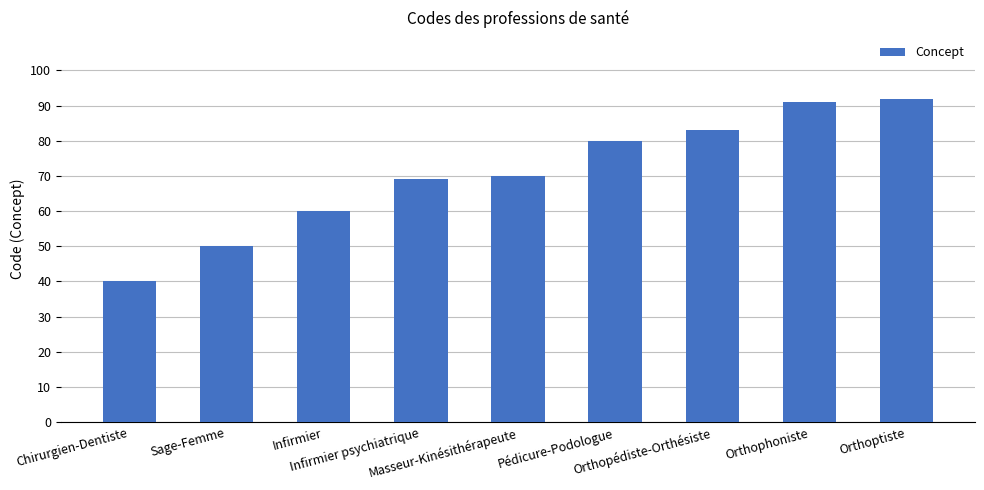

The value at Orthoptiste is 92. True or false?

True